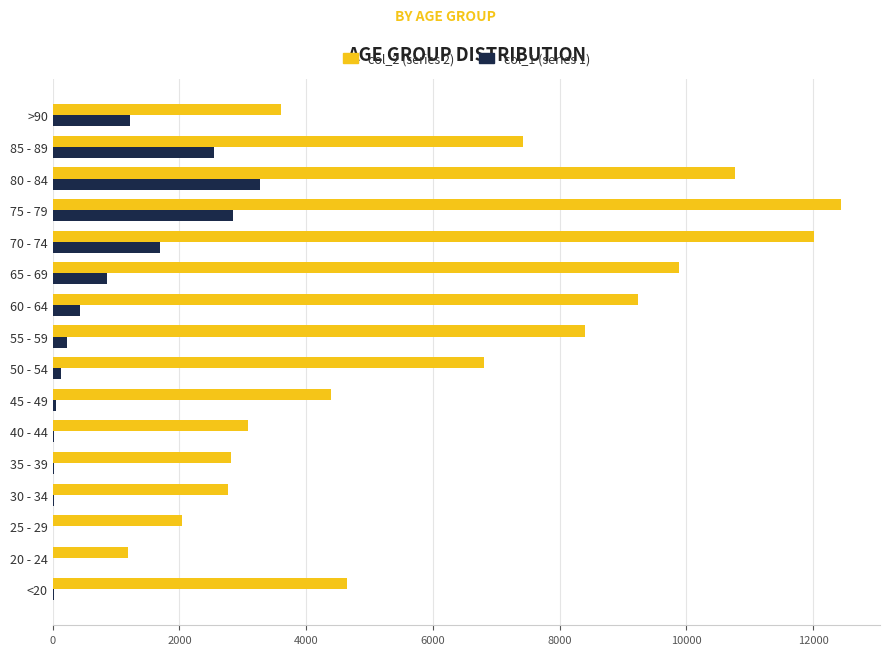

What is the greatest value displayed?

12434